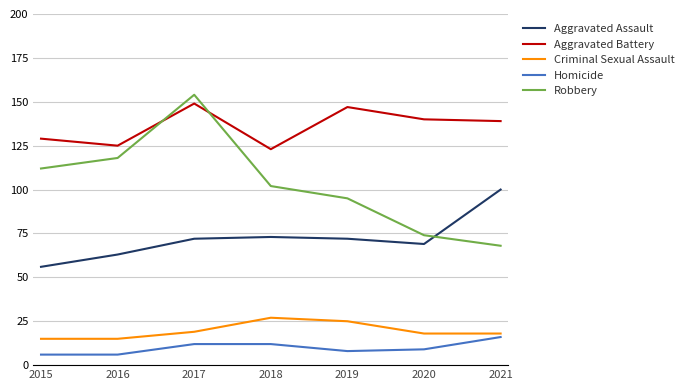

At how many categories does at least one series exceed 83?

7